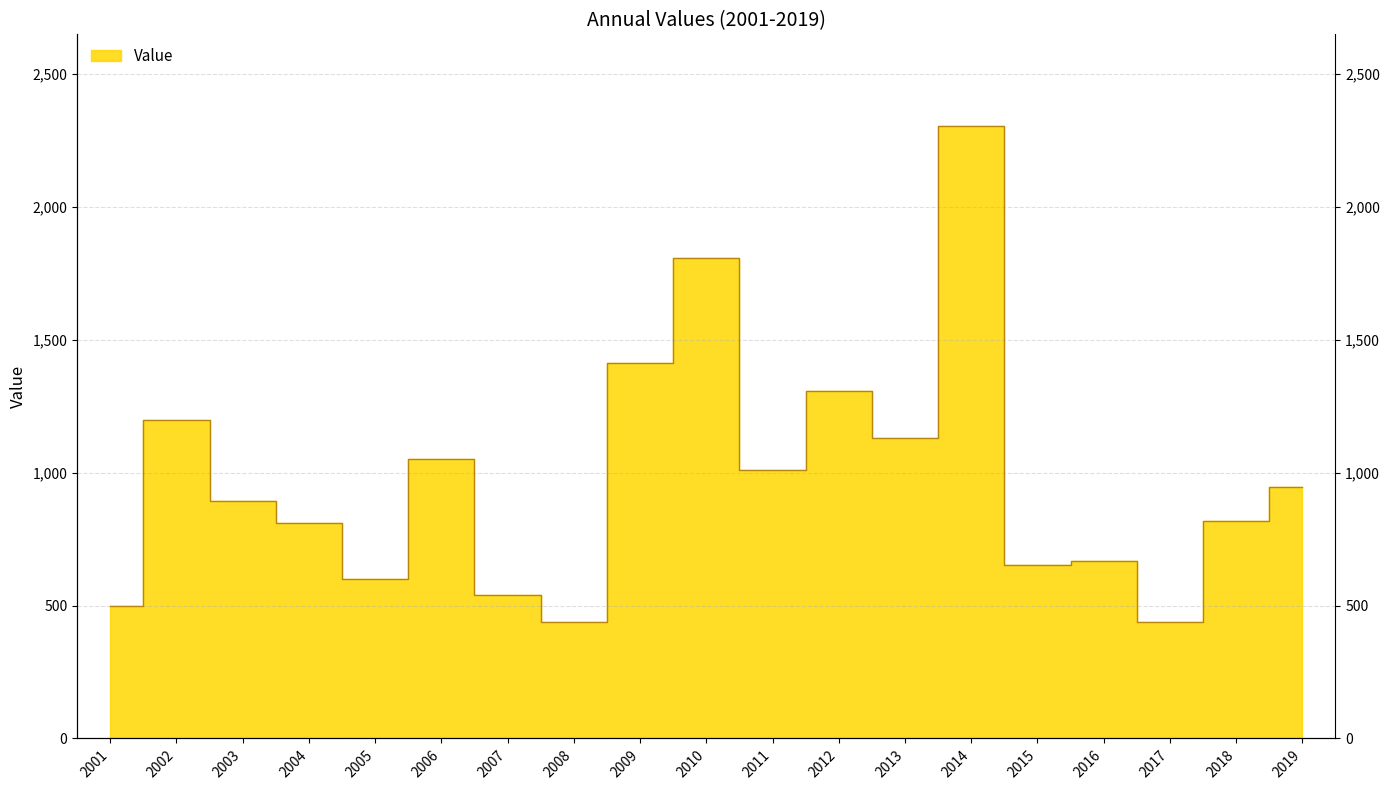

How many lines are shown in the chart?

1